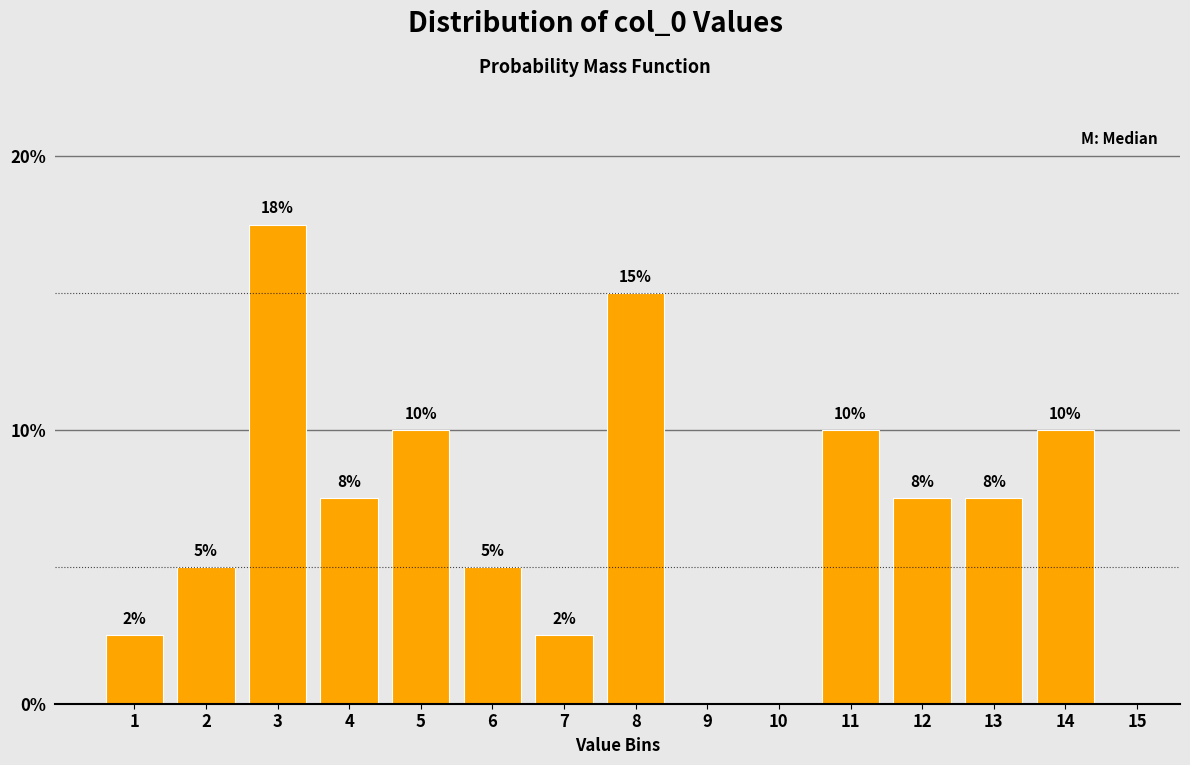

Which has a higher value, 12 or 11?

11